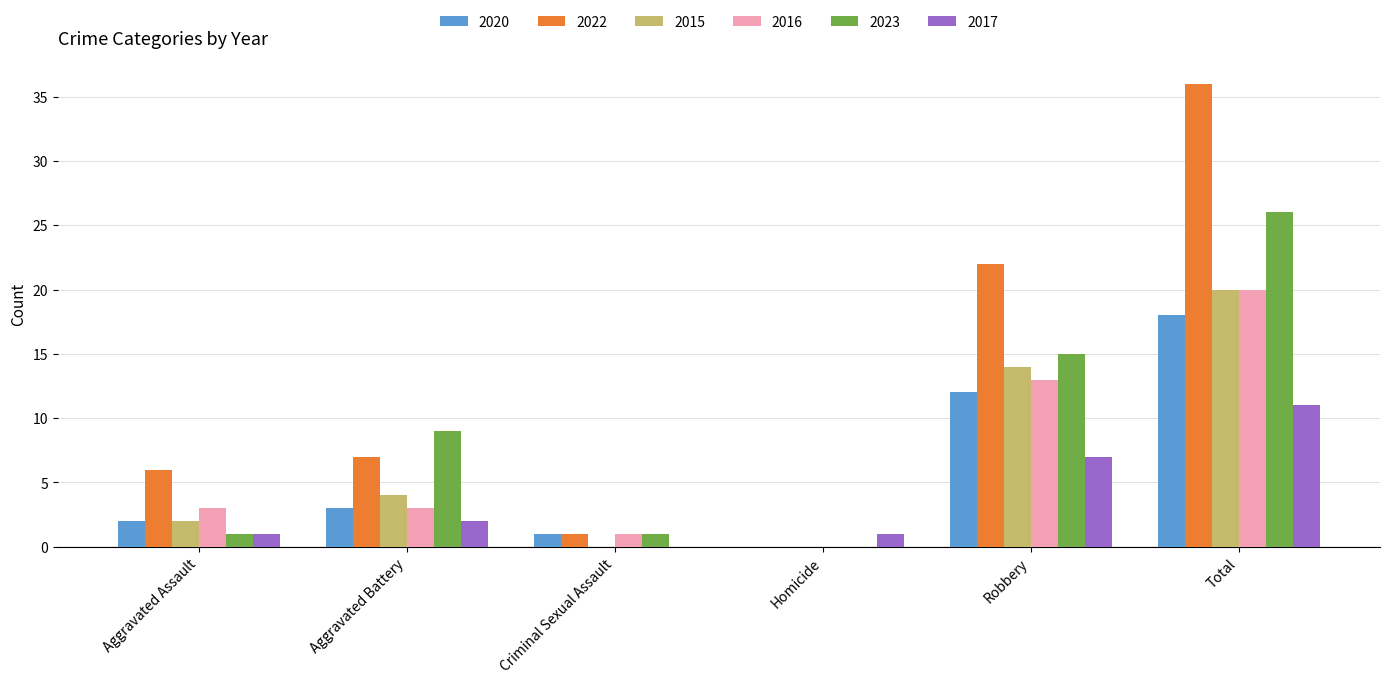

Reading right to left, transcribe all the data shown in this chart.

2020: Total=18	Robbery=12	Homicide=0	Criminal Sexual Assault=1	Aggravated Battery=3	Aggravated Assault=2
2022: Total=36	Robbery=22	Homicide=0	Criminal Sexual Assault=1	Aggravated Battery=7	Aggravated Assault=6
2015: Total=20	Robbery=14	Homicide=0	Criminal Sexual Assault=0	Aggravated Battery=4	Aggravated Assault=2
2016: Total=20	Robbery=13	Homicide=0	Criminal Sexual Assault=1	Aggravated Battery=3	Aggravated Assault=3
2023: Total=26	Robbery=15	Homicide=0	Criminal Sexual Assault=1	Aggravated Battery=9	Aggravated Assault=1
2017: Total=11	Robbery=7	Homicide=1	Criminal Sexual Assault=0	Aggravated Battery=2	Aggravated Assault=1